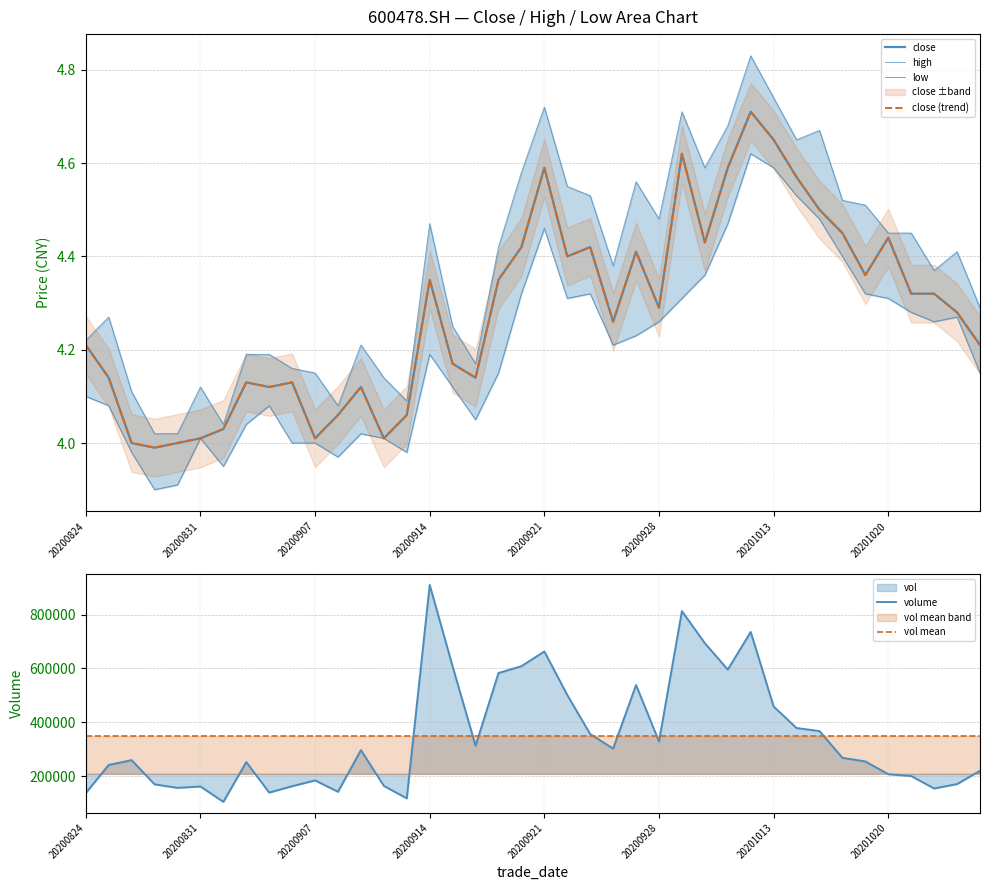

Where does the volume series first go above 267878?

12